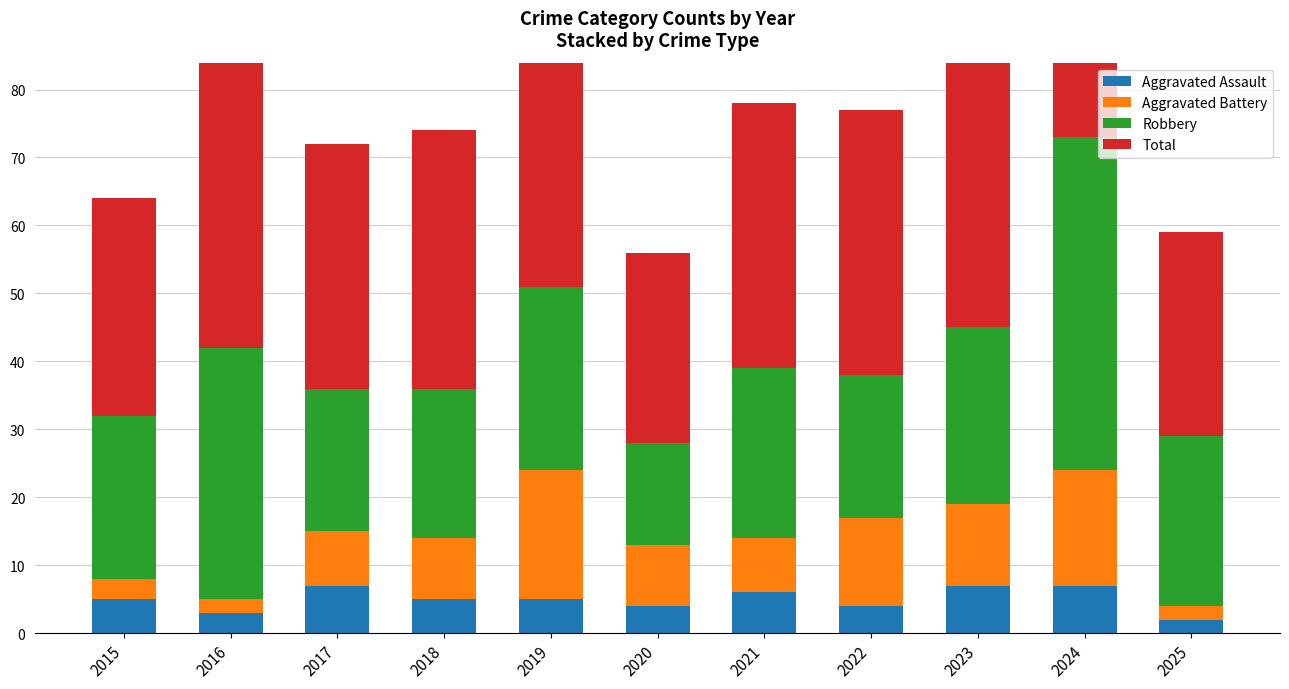

Reading left to right, what are all the values shown in this chart?

Aggravated Assault: 5	3	7	5	5	4	6	4	7	7	2
Aggravated Battery: 3	2	8	9	19	9	8	13	12	17	2
Robbery: 24	37	21	22	27	15	25	21	26	49	25
Total: 32	42	36	38	53	28	39	39	47	73	30